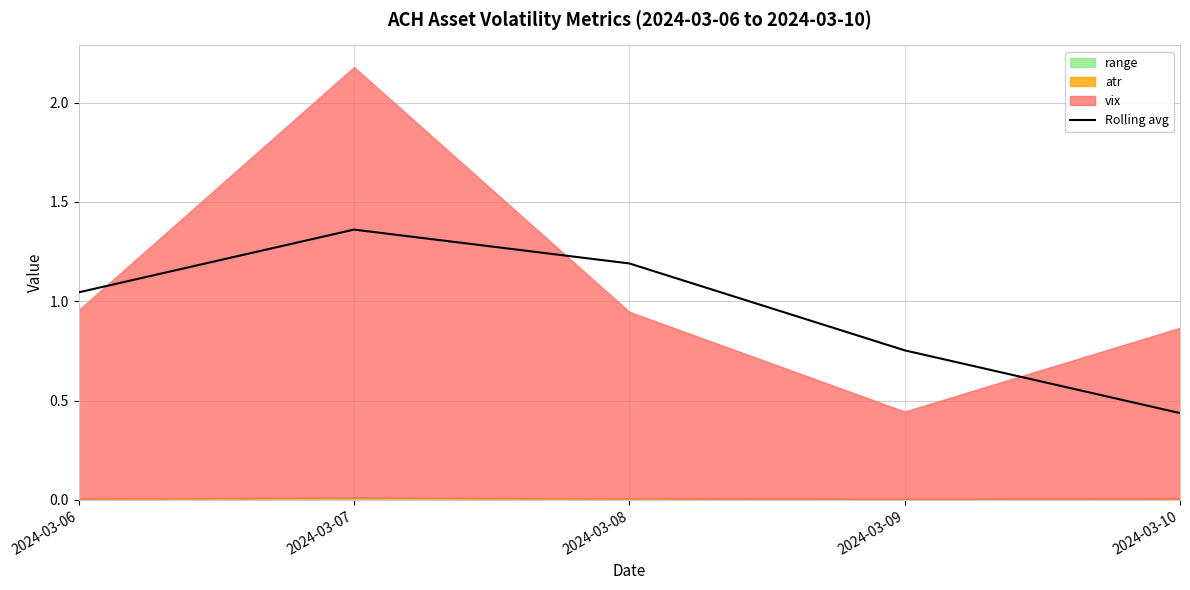

What is the difference between the values at 2024-03-09 and 2024-03-08?

0.4